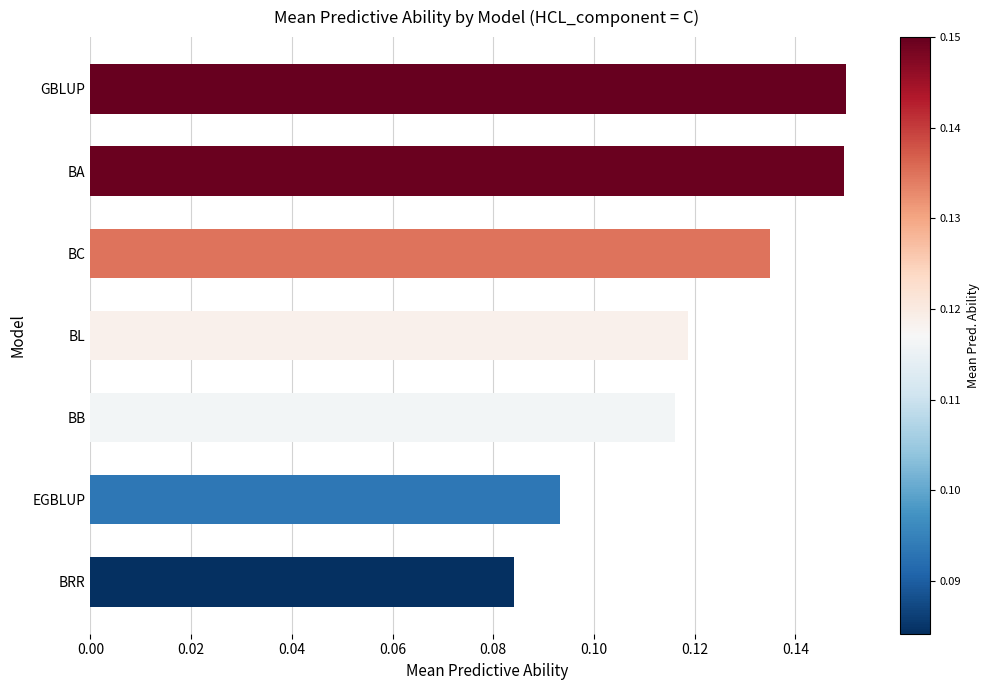

The chart shows a value of 0.0 at BRR. True or false?

False